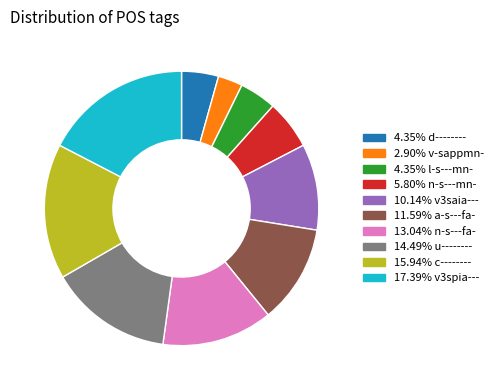

How many segments does this pie chart have?

10